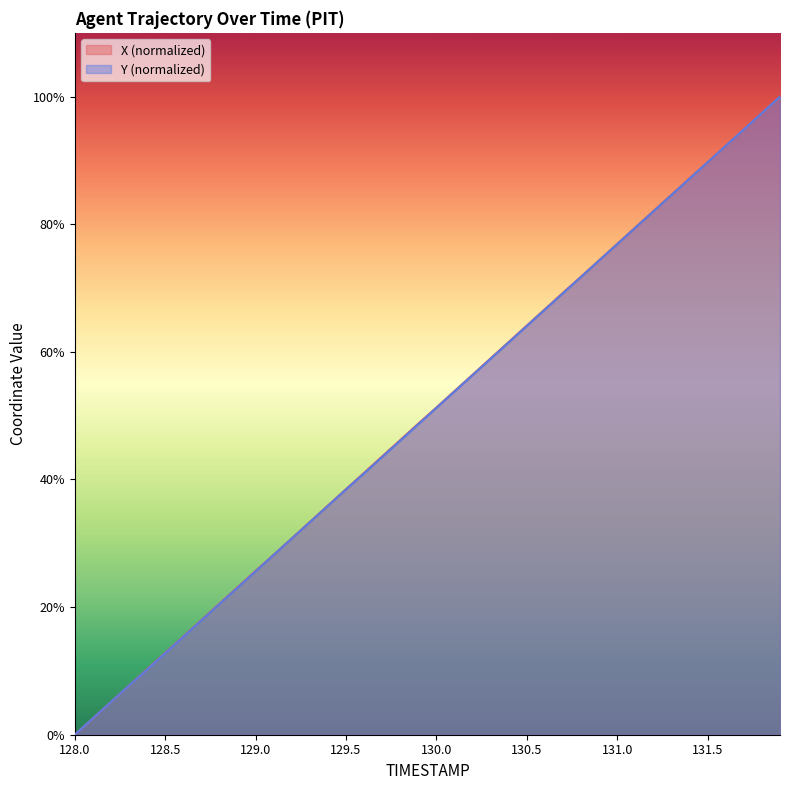

Which series has the largest range (max minus min)?

X